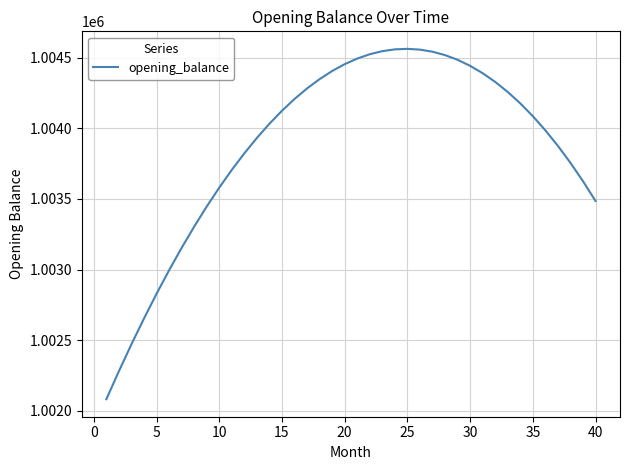

What is the greatest value displayed?

1004562.3